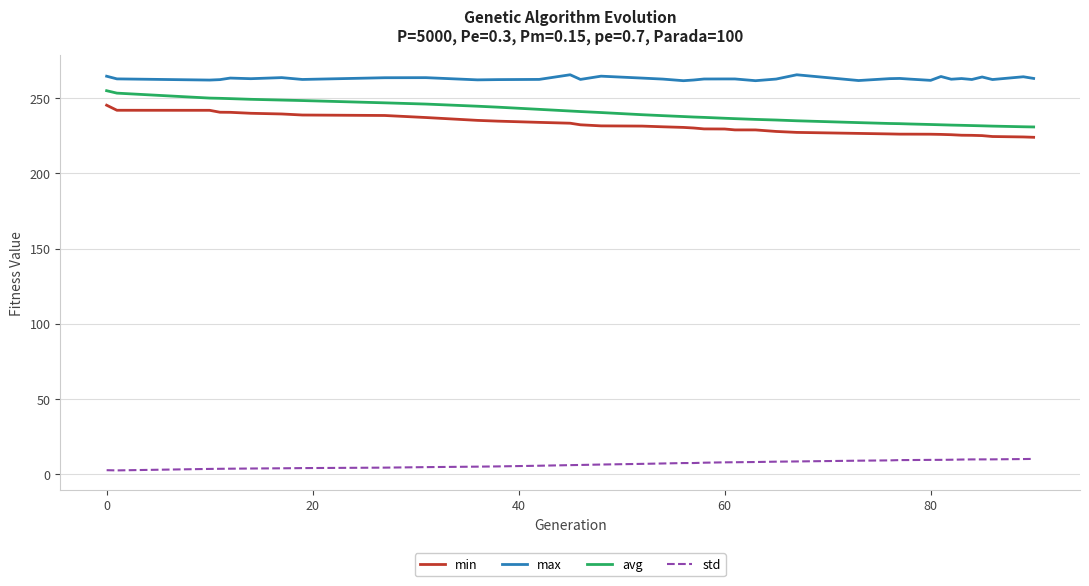

Which series has the largest total across all categories?

max